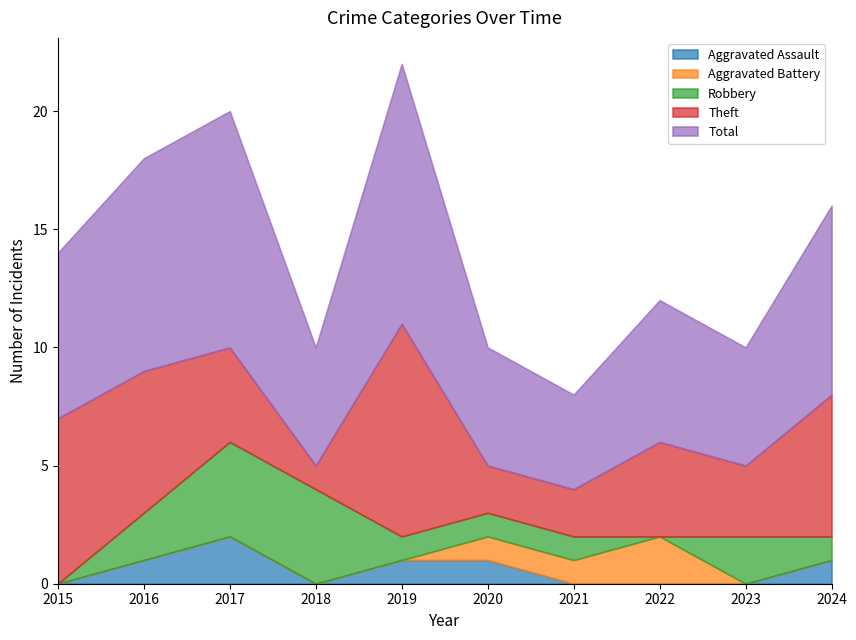

Which series has the largest total across all categories?

Total